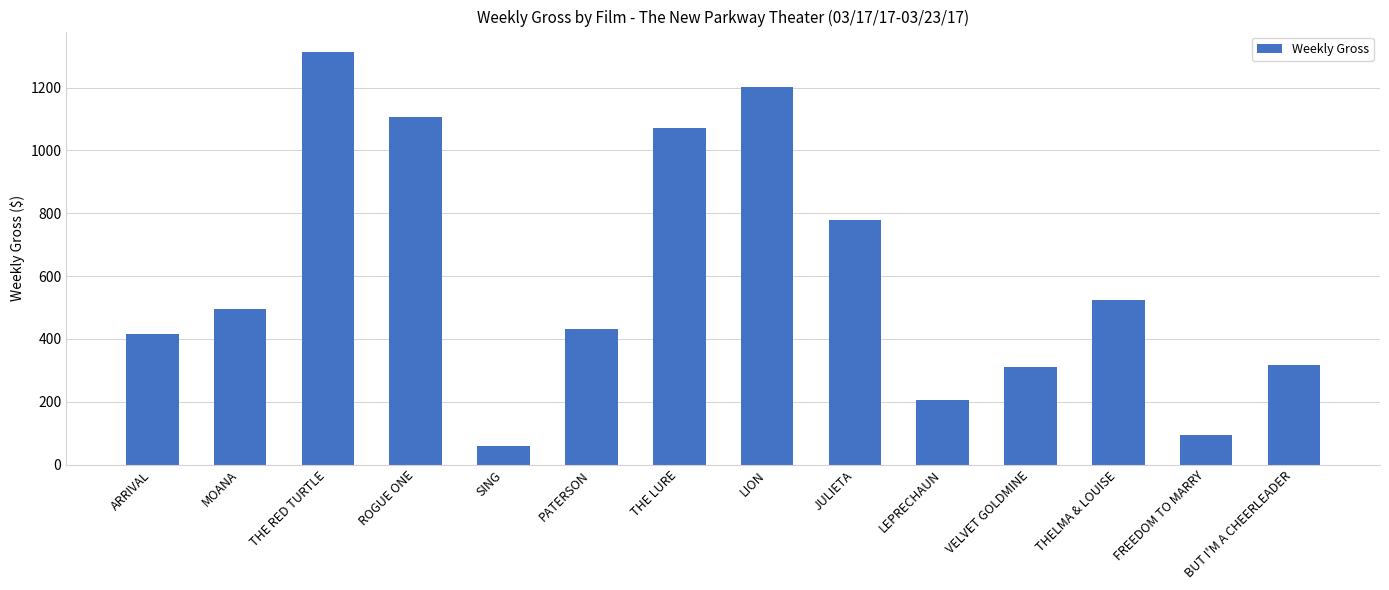

What is the sum of the values at JULIETA and FREEDOM TO MARRY?

872